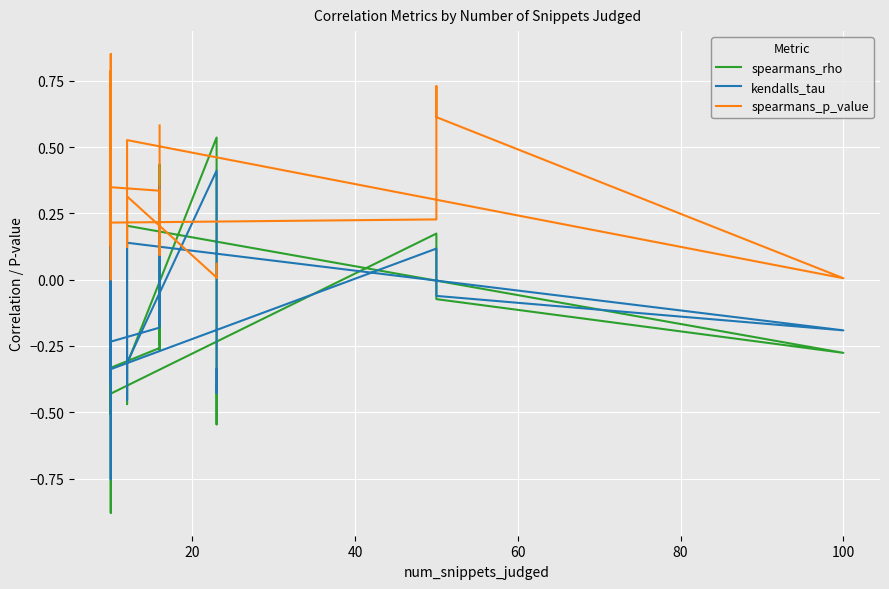

Is the value of kendalls_tau at 60 greater than the value of spearmans_rho at 11?

Yes